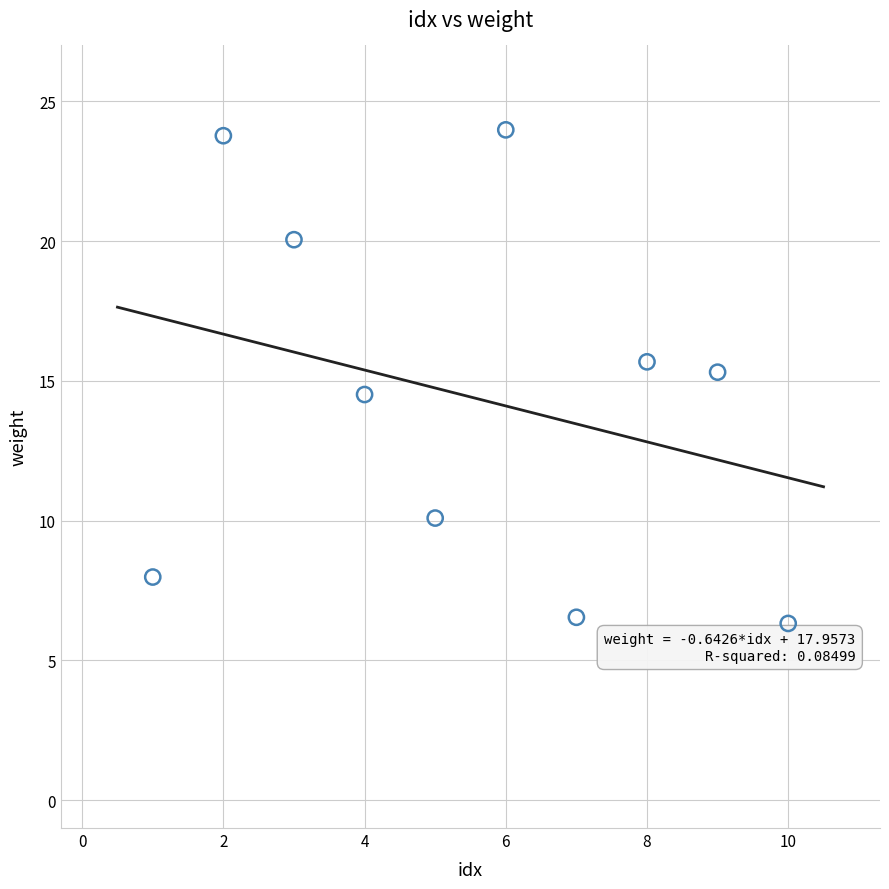

What is the average Y value?

14.4